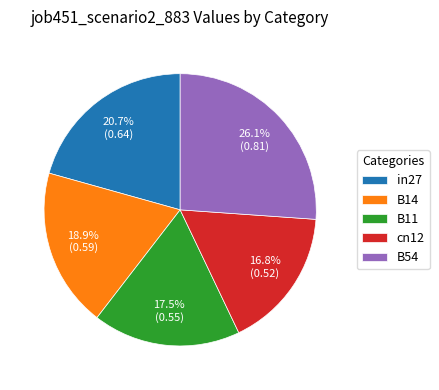

What is the largest slice in the pie chart?

B54